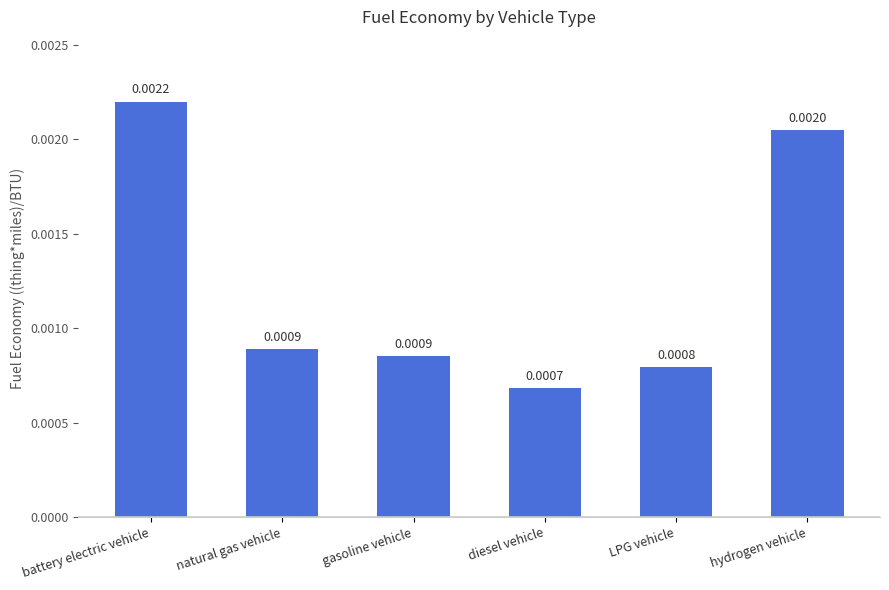

What is the label of the 2nd bar from the left?

natural gas vehicle